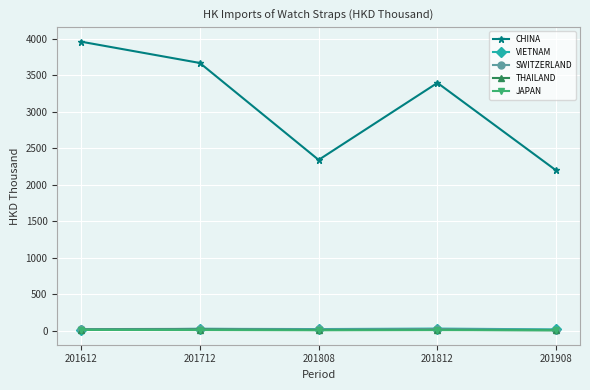

What is the maximum value shown in the chart?

3959.7